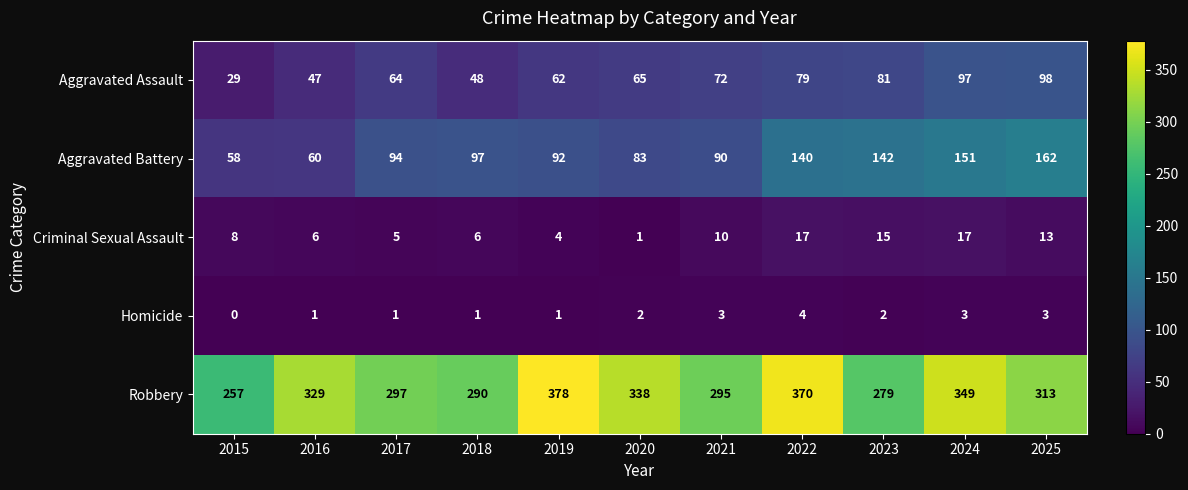

True or false: Aggravated Battery has a value of 40 at 2017.

False